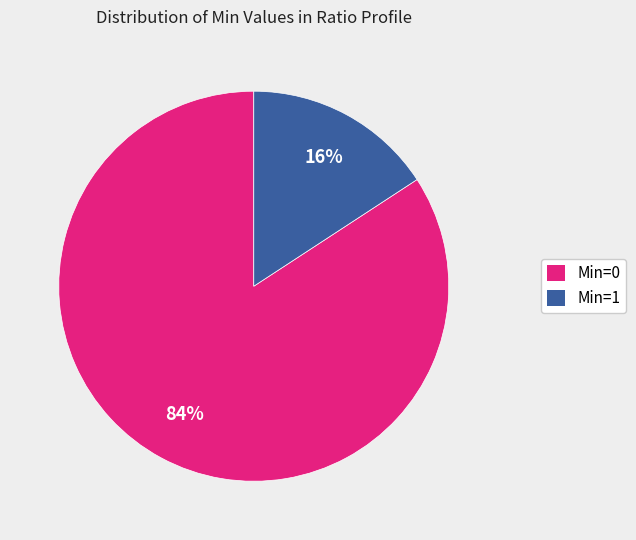

To the nearest percent, what is the average slice percentage?

50%